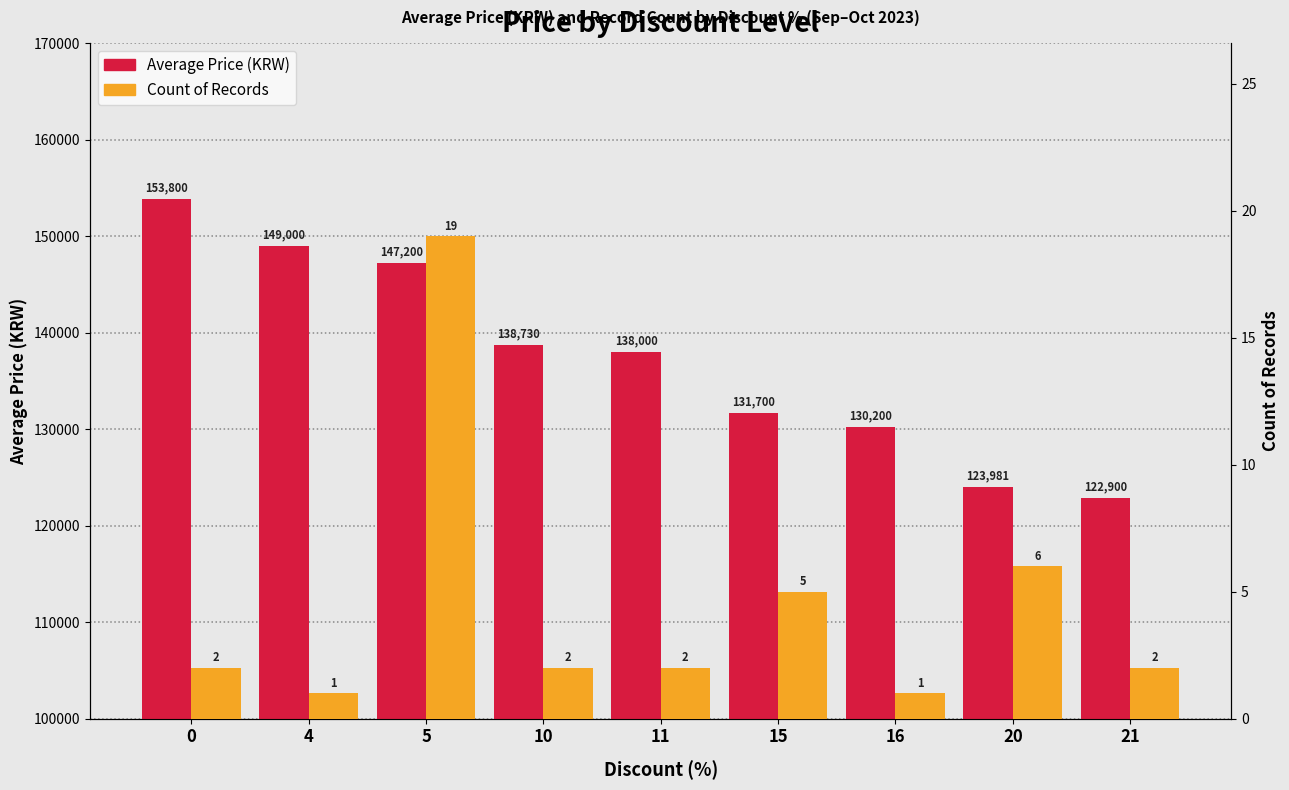

Rank the series at 16 from lowest to highest value.

Count, Average Price (KRW)